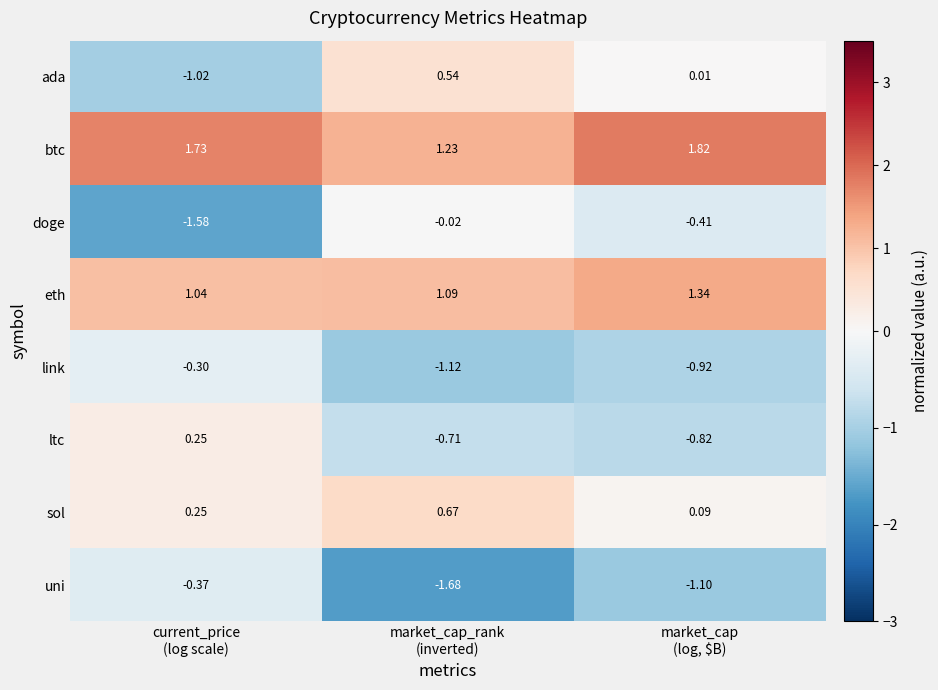

Which series has the largest total across all categories?

btc